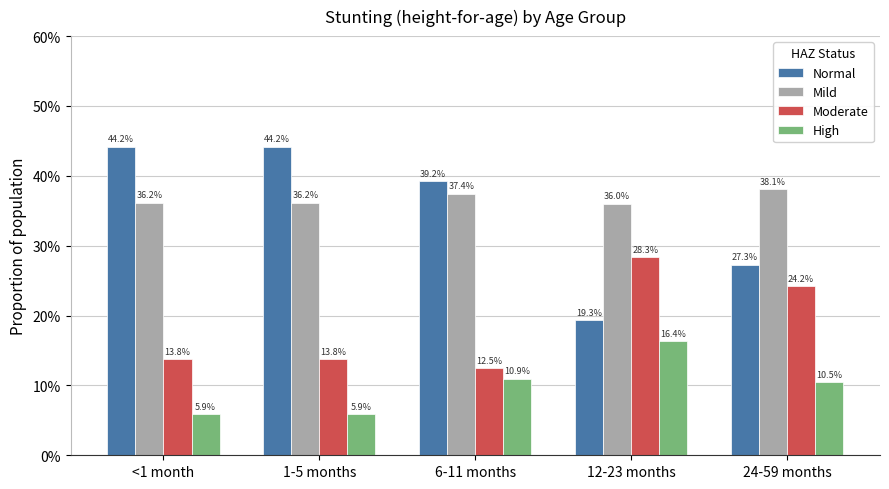

Does the chart contain stacked bars?

No